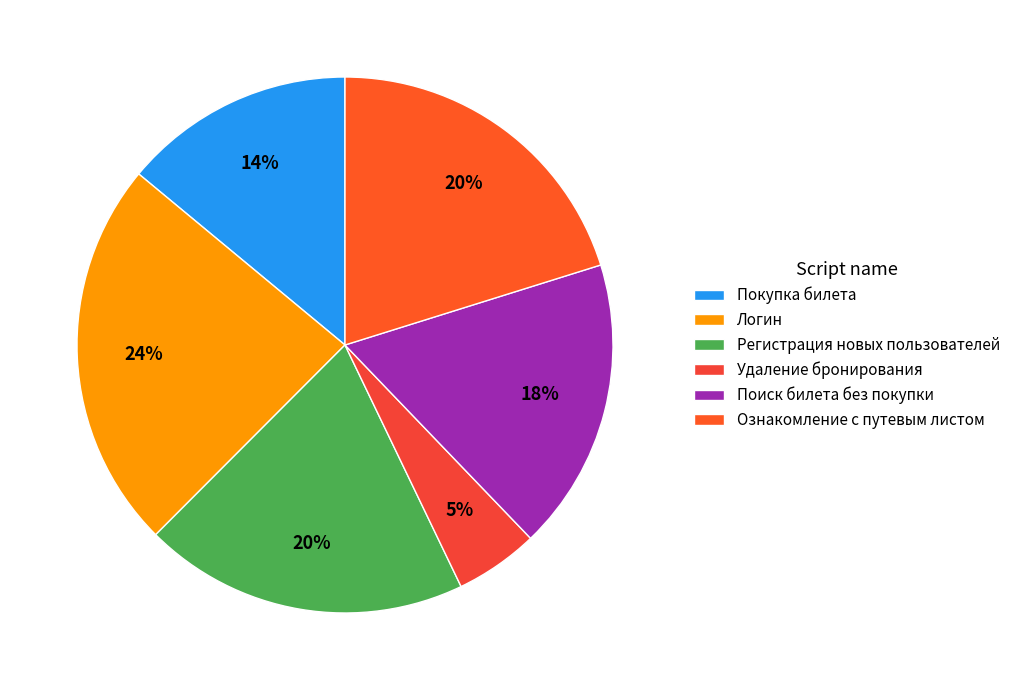

Does Регистрация новых пользователей account for over 50% of the chart?

No